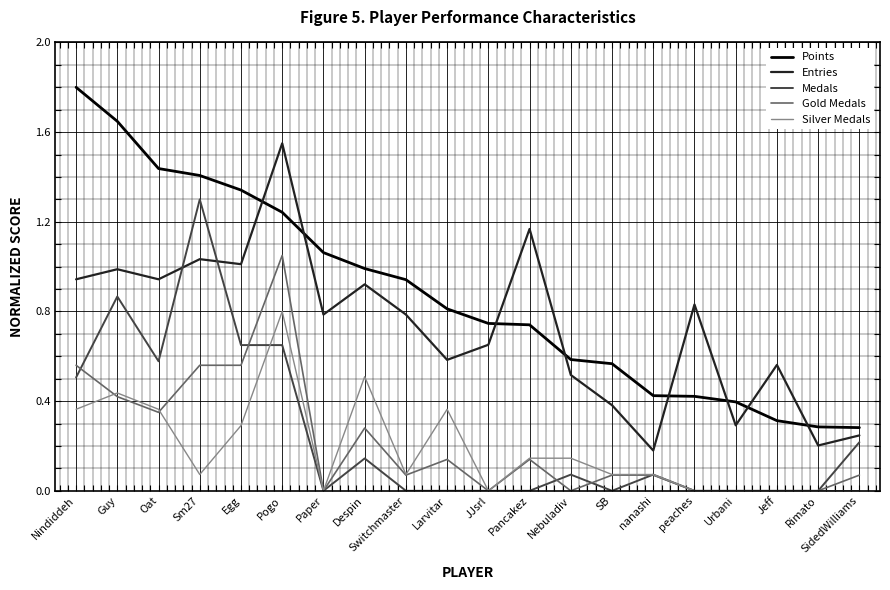

How many categories are shown in the chart?

20